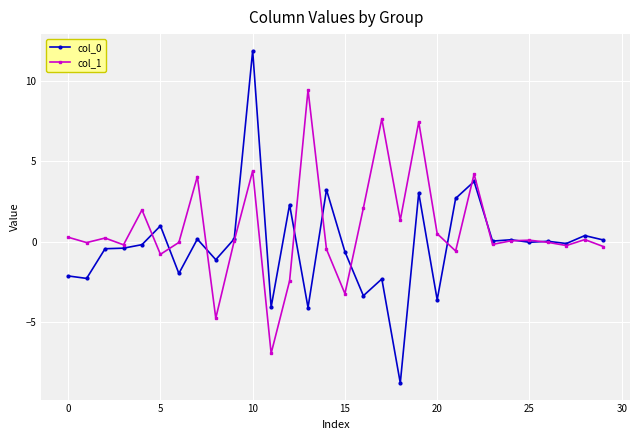

Which series has the largest total across all categories?

col_1